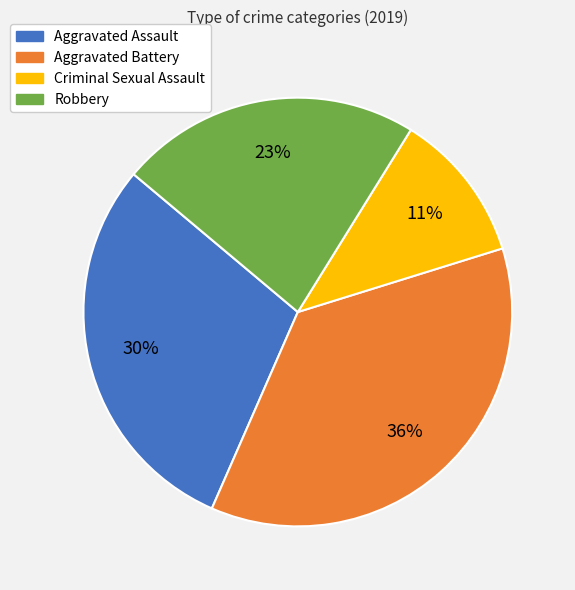

What is the ratio of the value at Aggravated Assault to the value at Aggravated Battery?

0.8